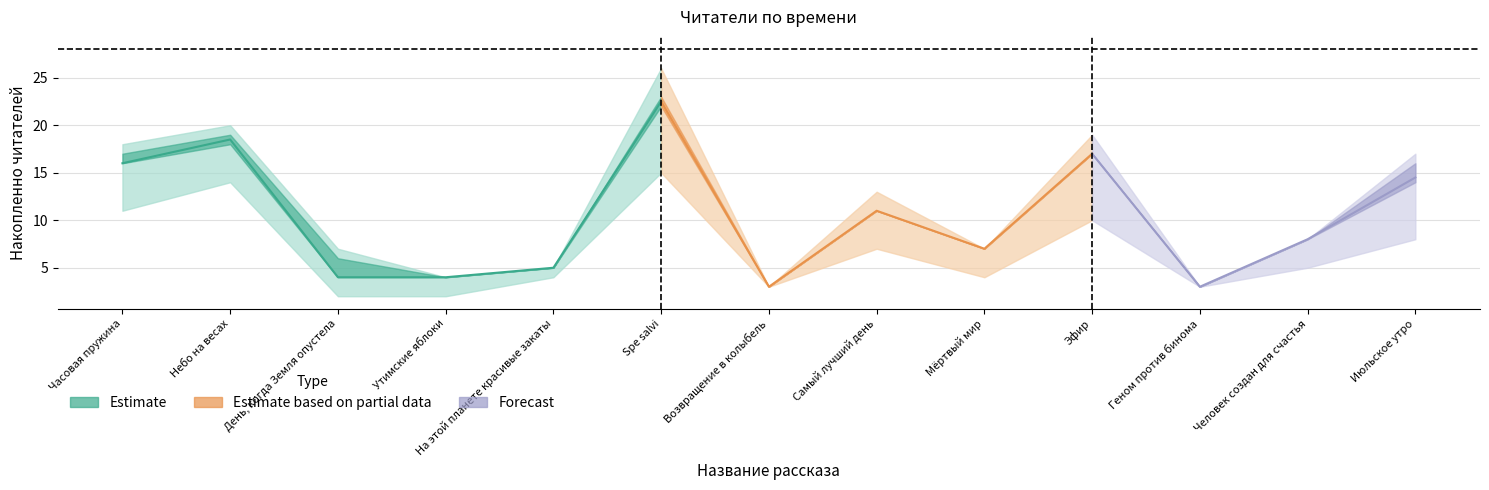

What is the maximum value shown in the chart?

26